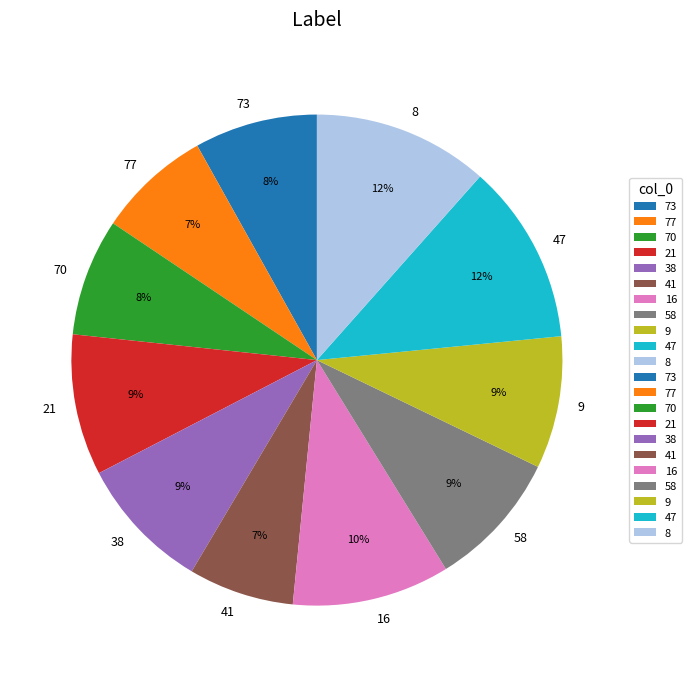

Is 47 the majority of the pie?

No